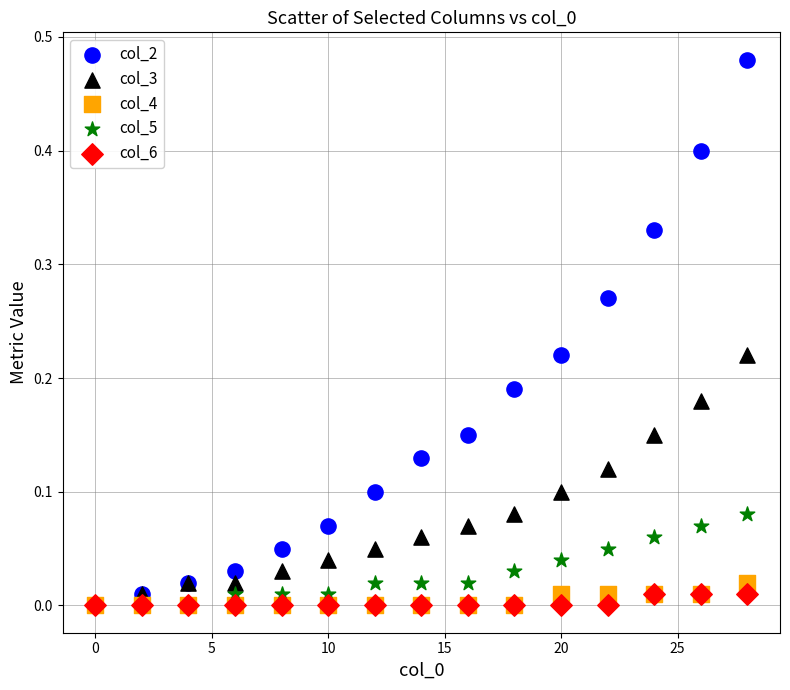

What are all the series names shown in the legend?

col_2, col_3, col_4, col_5, col_6